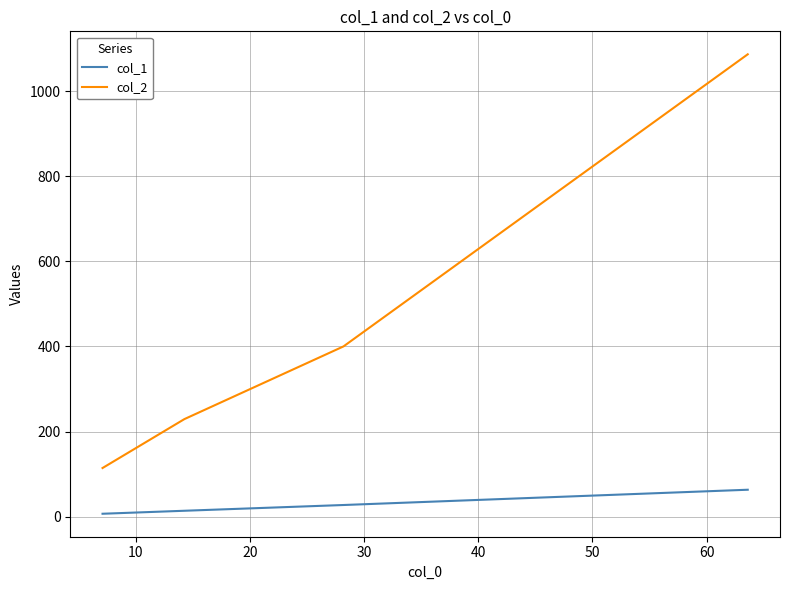

What are all the series names shown in the legend?

col_1, col_2